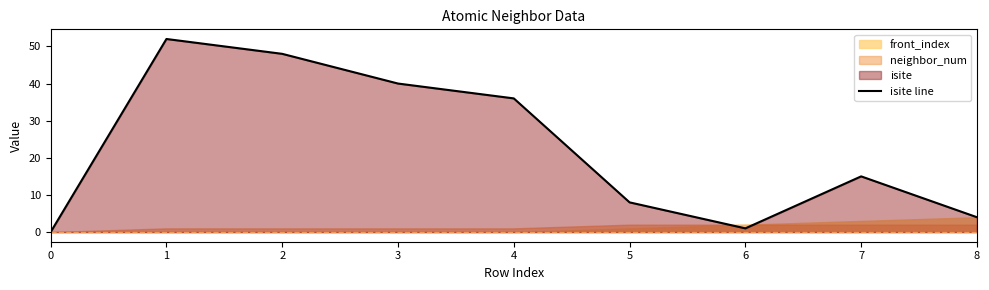

What is the value of the 3rd point from the left?

48